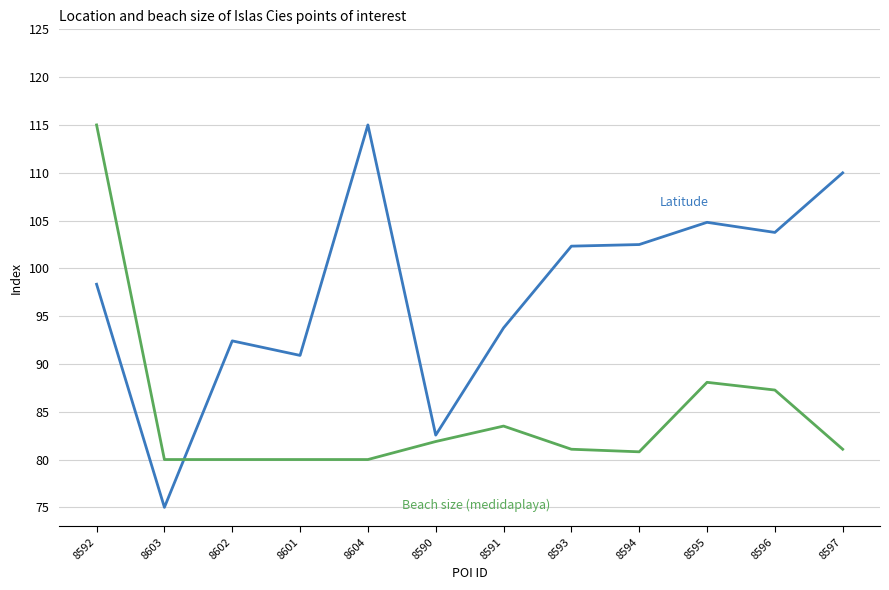

Which category has the lowest value across all series?

8603